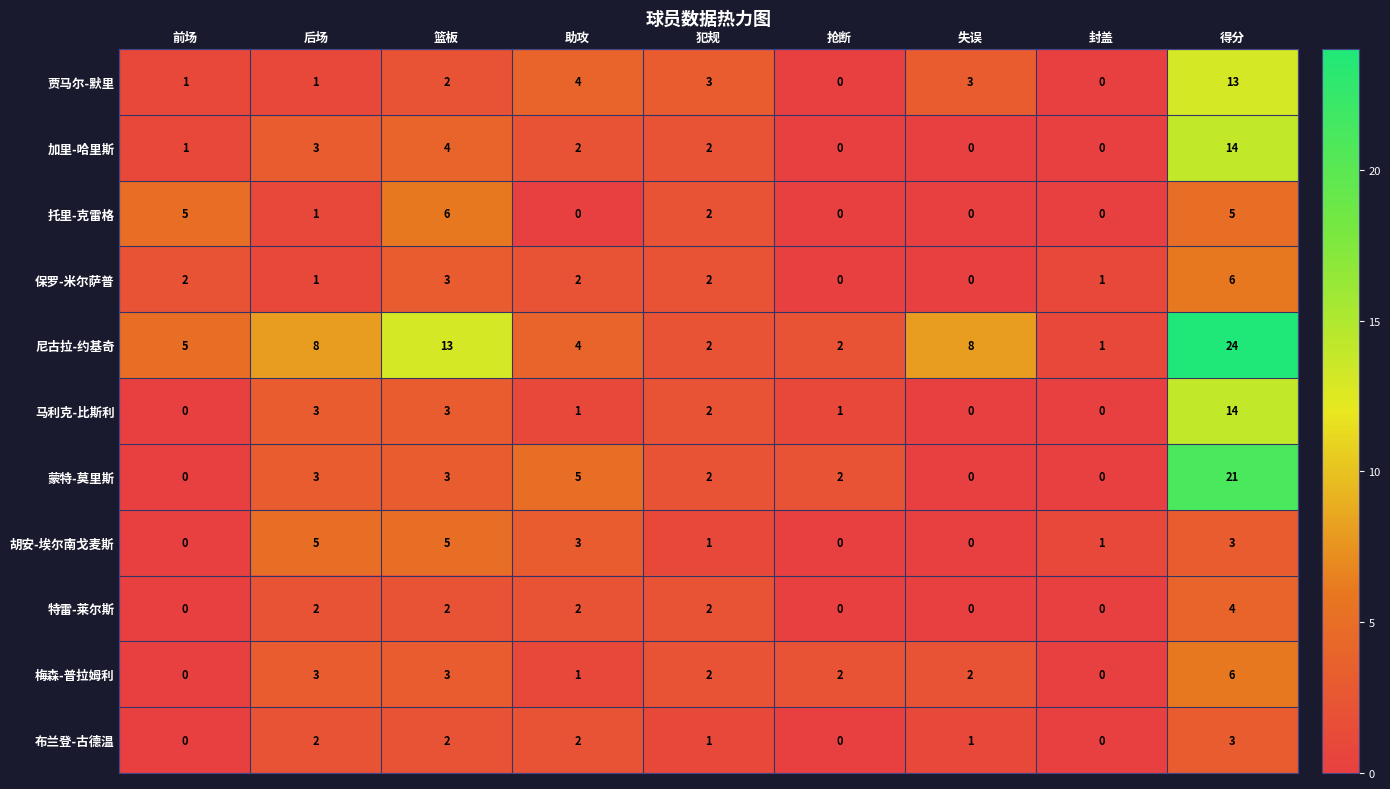

What is the greatest value displayed?

24